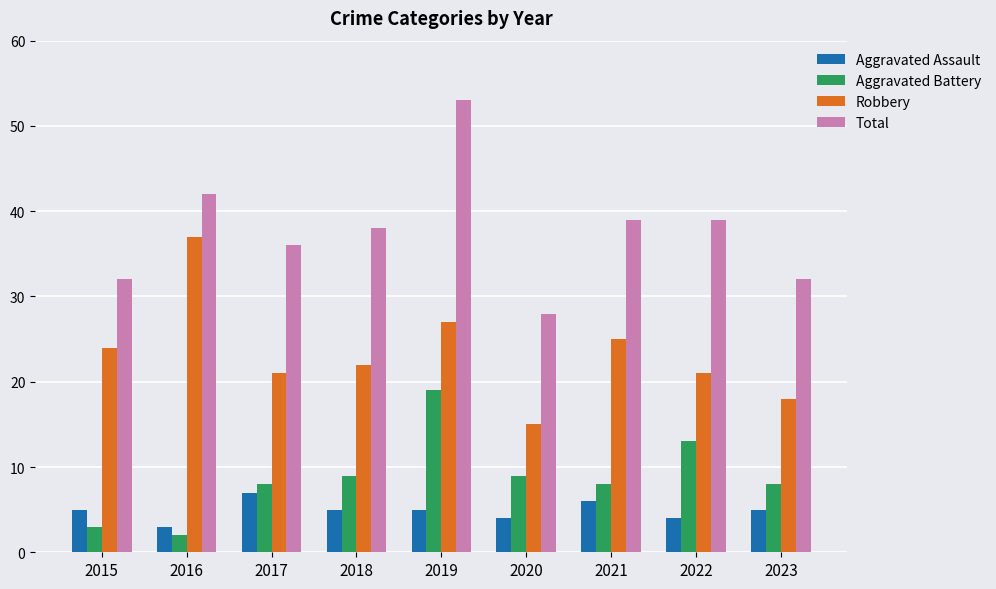

What is the total value across all series at 2018?

74